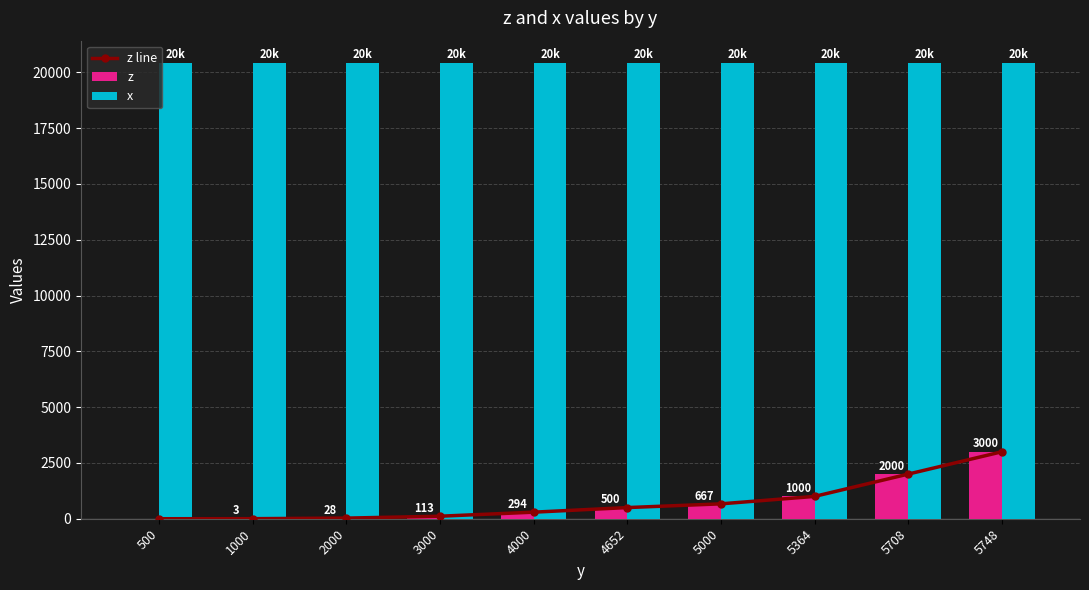

Which series has the largest total across all categories?

x